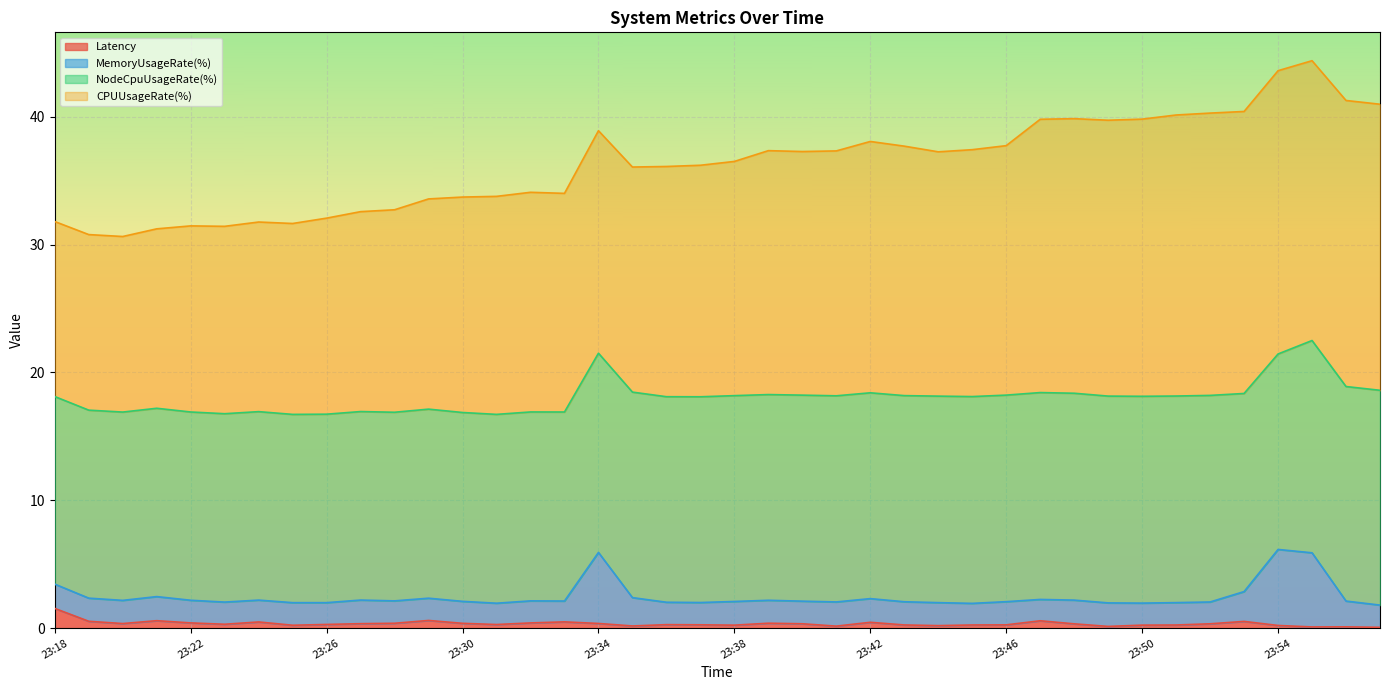

Reading right to left, list all the values displayed in this chart.

Latency: 23:57=0.1	23:56=0.1	23:55=0.1	23:54=0.2	23:53=0.5	23:52=0.3	23:51=0.2	23:50=0.2	23:49=0.1	23:48=0.3	23:47=0.6	23:46=0.3	23:45=0.2	23:44=0.2	23:43=0.2	23:42=0.5	23:41=0.2	23:40=0.3	23:39=0.4	23:38=0.2	23:37=0.3	23:36=0.3	23:35=0.2	23:34=0.4	23:33=0.5	23:32=0.4	23:31=0.3	23:30=0.4	23:29=0.6	23:28=0.4	23:27=0.3	23:26=0.3	23:25=0.2	23:24=0.5	23:23=0.3	23:22=0.4	23:21=0.6	23:20=0.4	23:19=0.5	23:18=1.5
MemoryUsageRate(%): 23:57=1.7	23:56=2.0	23:55=5.8	23:54=5.9	23:53=2.3	23:52=1.7	23:51=1.8	23:50=1.7	23:49=1.8	23:48=1.9	23:47=1.7	23:46=1.8	23:45=1.7	23:44=1.8	23:43=1.8	23:42=1.9	23:41=1.9	23:40=1.8	23:39=1.8	23:38=1.9	23:37=1.7	23:36=1.8	23:35=2.2	23:34=5.6	23:33=1.6	23:32=1.7	23:31=1.7	23:30=1.7	23:29=1.7	23:28=1.8	23:27=1.8	23:26=1.7	23:25=1.8	23:24=1.7	23:23=1.7	23:22=1.8	23:21=1.9	23:20=1.8	23:19=1.8	23:18=1.9
NodeCpuUsageRate(%): 23:57=16.8	23:56=16.8	23:55=16.6	23:54=15.3	23:53=15.5	23:52=16.2	23:51=16.2	23:50=16.2	23:49=16.2	23:48=16.2	23:47=16.2	23:46=16.2	23:45=16.2	23:44=16.2	23:43=16.1	23:42=16.1	23:41=16.1	23:40=16.1	23:39=16.1	23:38=16.1	23:37=16.1	23:36=16.1	23:35=16.1	23:34=15.6	23:33=14.8	23:32=14.8	23:31=14.8	23:30=14.8	23:29=14.8	23:28=14.8	23:27=14.7	23:26=14.7	23:25=14.7	23:24=14.7	23:23=14.7	23:22=14.7	23:21=14.7	23:20=14.7	23:19=14.7	23:18=14.7
CPUUsageRate(%): 23:57=22.4	23:56=22.4	23:55=21.9	23:54=22.2	23:53=22.1	23:52=22.1	23:51=22.0	23:50=21.7	23:49=21.6	23:48=21.5	23:47=21.4	23:46=19.5	23:45=19.3	23:44=19.1	23:43=19.5	23:42=19.7	23:41=19.2	23:40=19.1	23:39=19.1	23:38=18.3	23:37=18.1	23:36=18.0	23:35=17.6	23:34=17.4	23:33=17.1	23:32=17.2	23:31=17.1	23:30=16.9	23:29=16.4	23:28=15.8	23:27=15.6	23:26=15.3	23:25=14.9	23:24=14.8	23:23=14.7	23:22=14.6	23:21=14.0	23:20=13.7	23:19=13.7	23:18=13.7